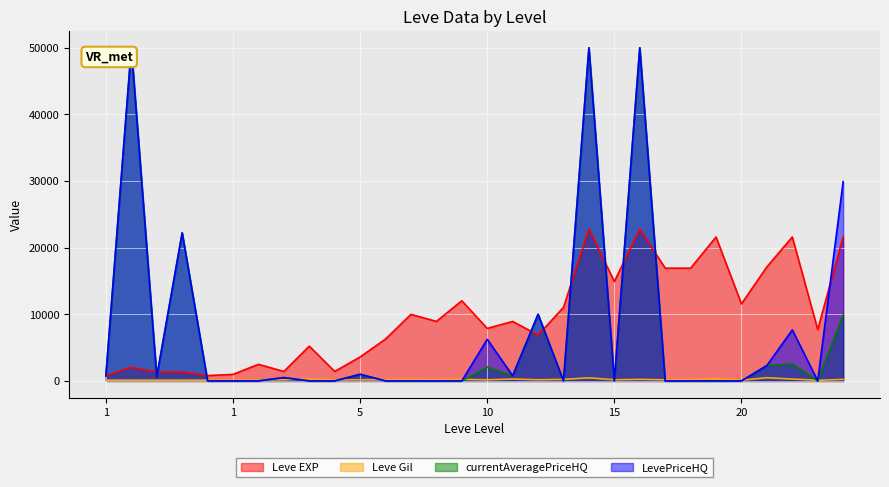

What is the value of the Leve EXP point at the 28th from the left?

21600